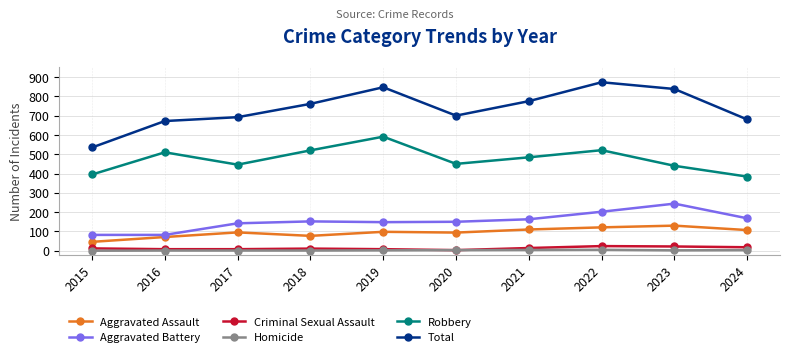

At which category does Robbery reach its first local peak?

2016